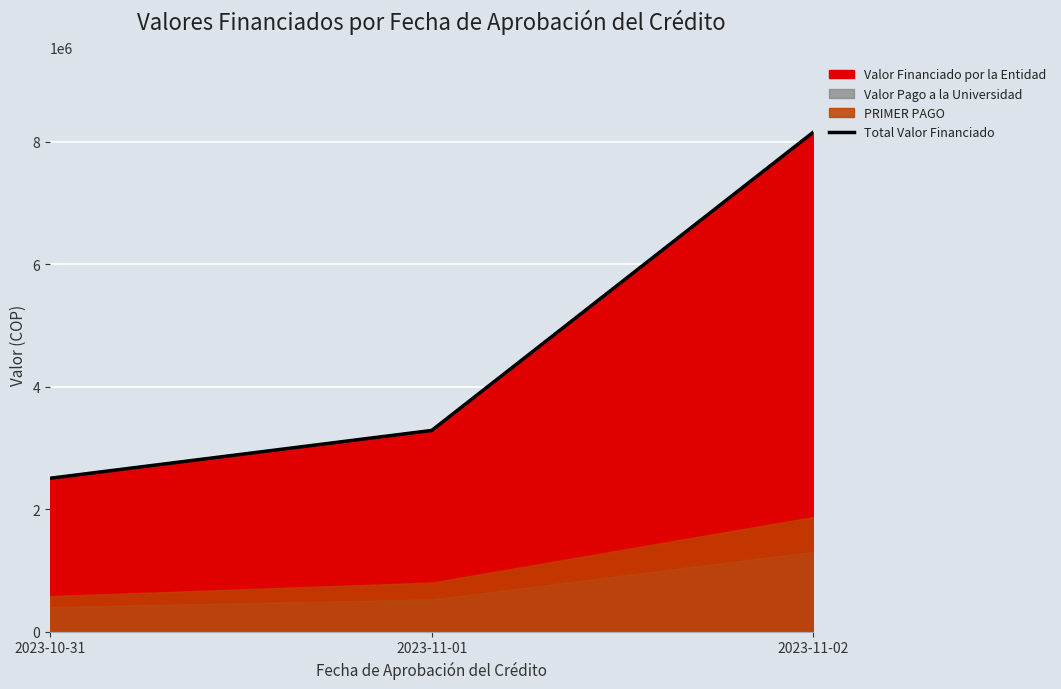

Reading left to right, list all the values displayed in this chart.

2023-10-31=2503400	2023-11-01=3284100	2023-11-02=8154300